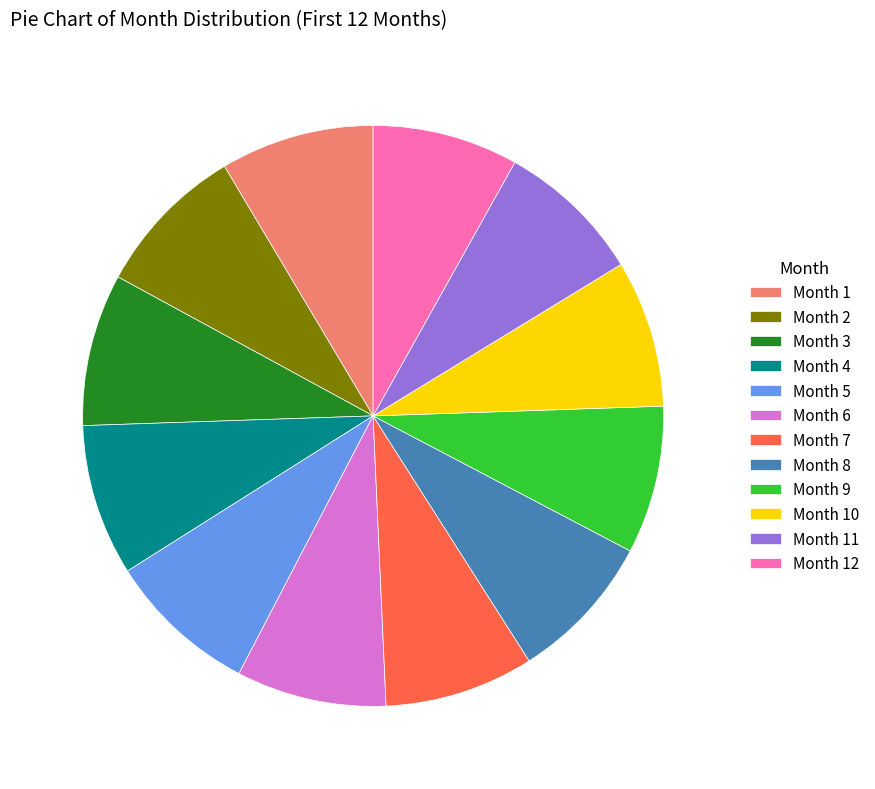

Count the number of slices in the pie.

12